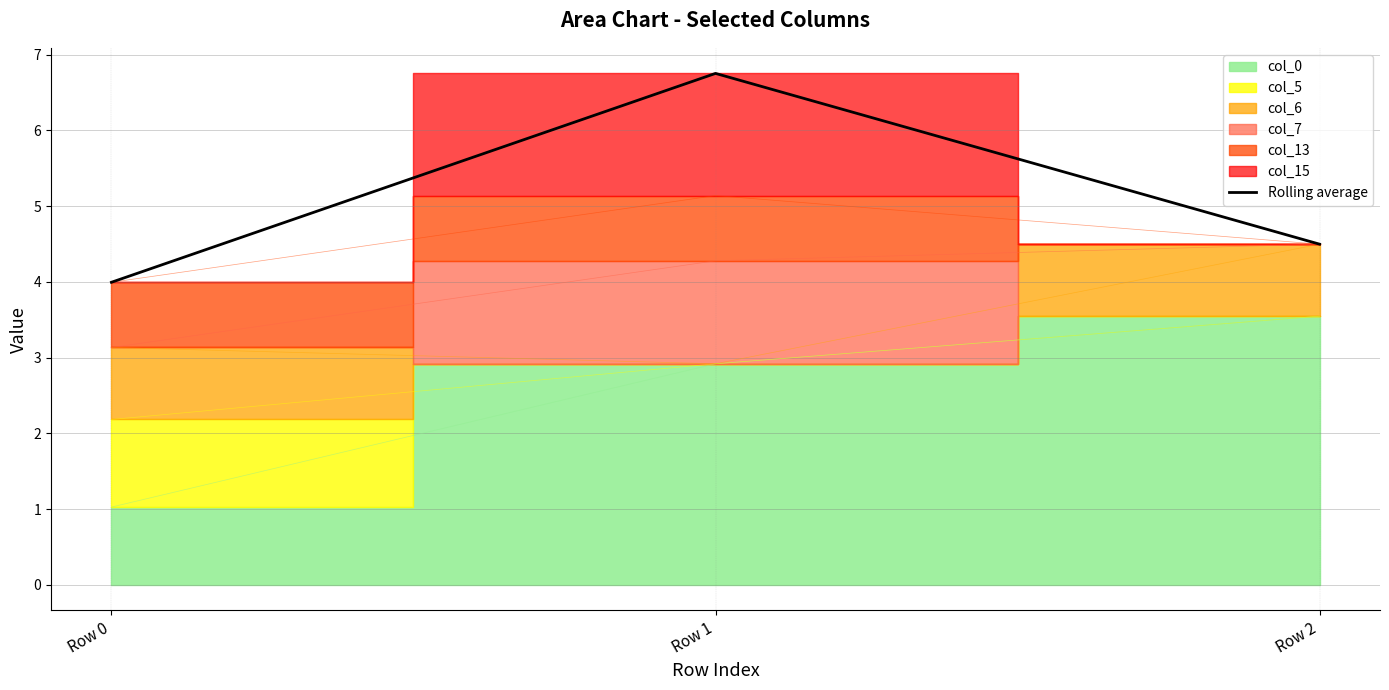

What is the sum of the values at Row 0 and Row 1?

10.7